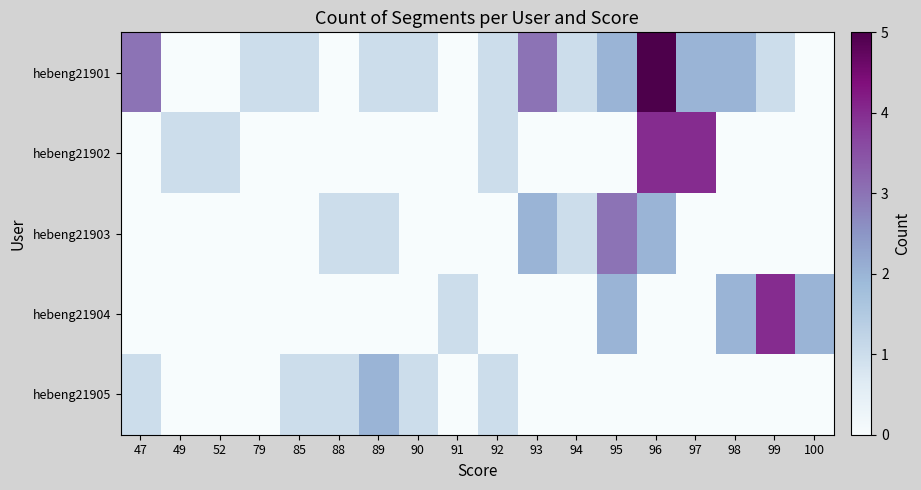

Which series has the widest spread of values?

hebeng21901